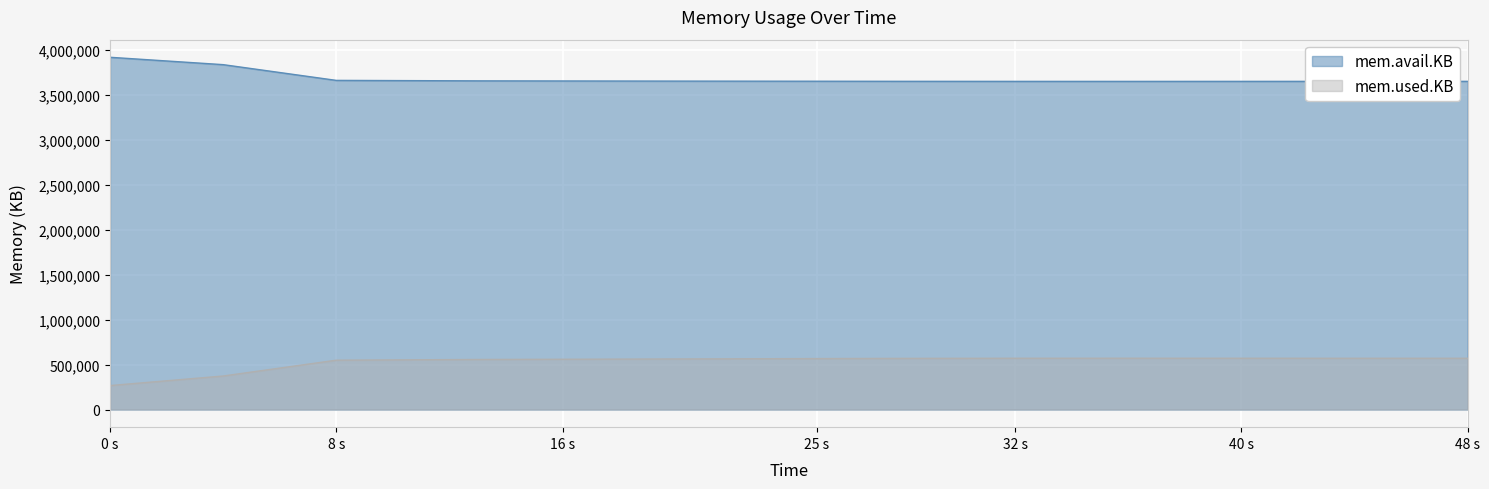

What is the approximate value of mem.avail.KB at 25 s, to the nearest 10?

3655160